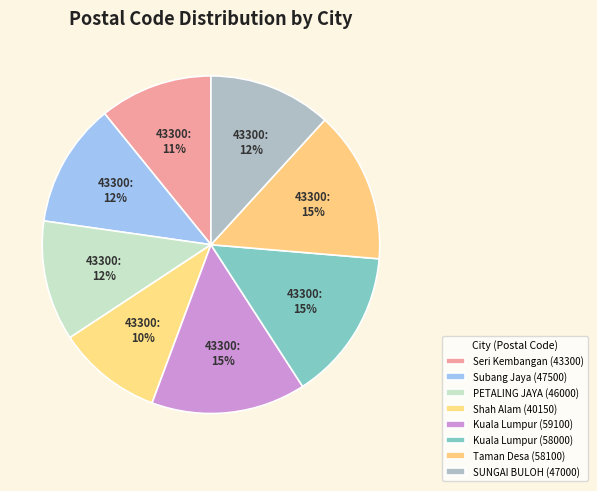

Is it true that PETALING JAYA (46000) is 2% of the pie?

False